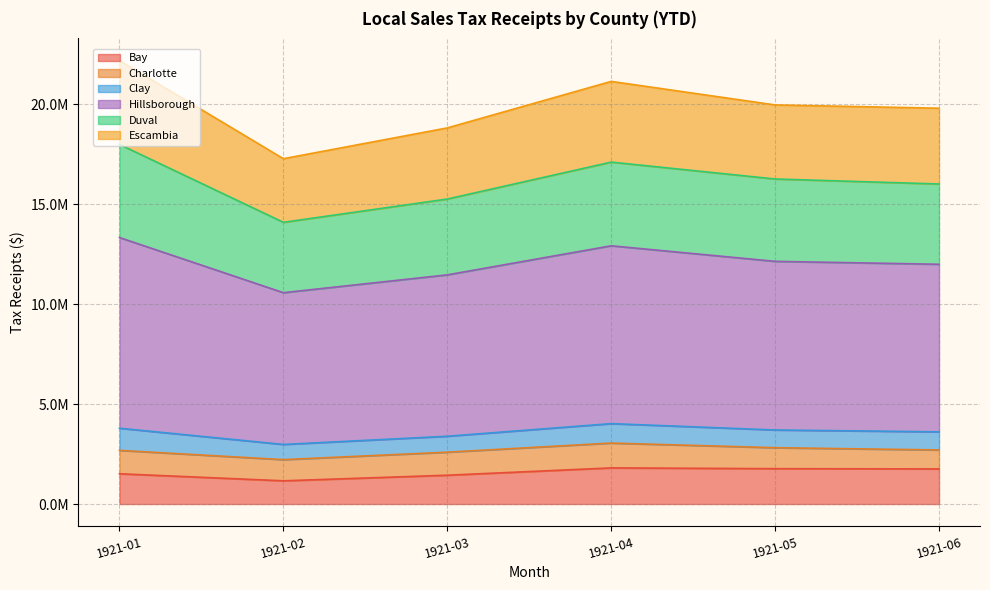

True or false: Escambia and Bay cross at least once.

False